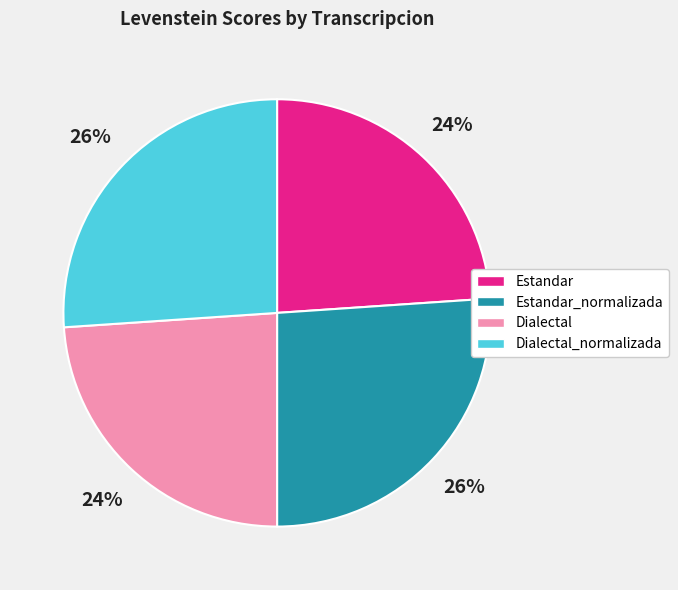

Combined, do Estandar and Dialectal account for over 50%?

No